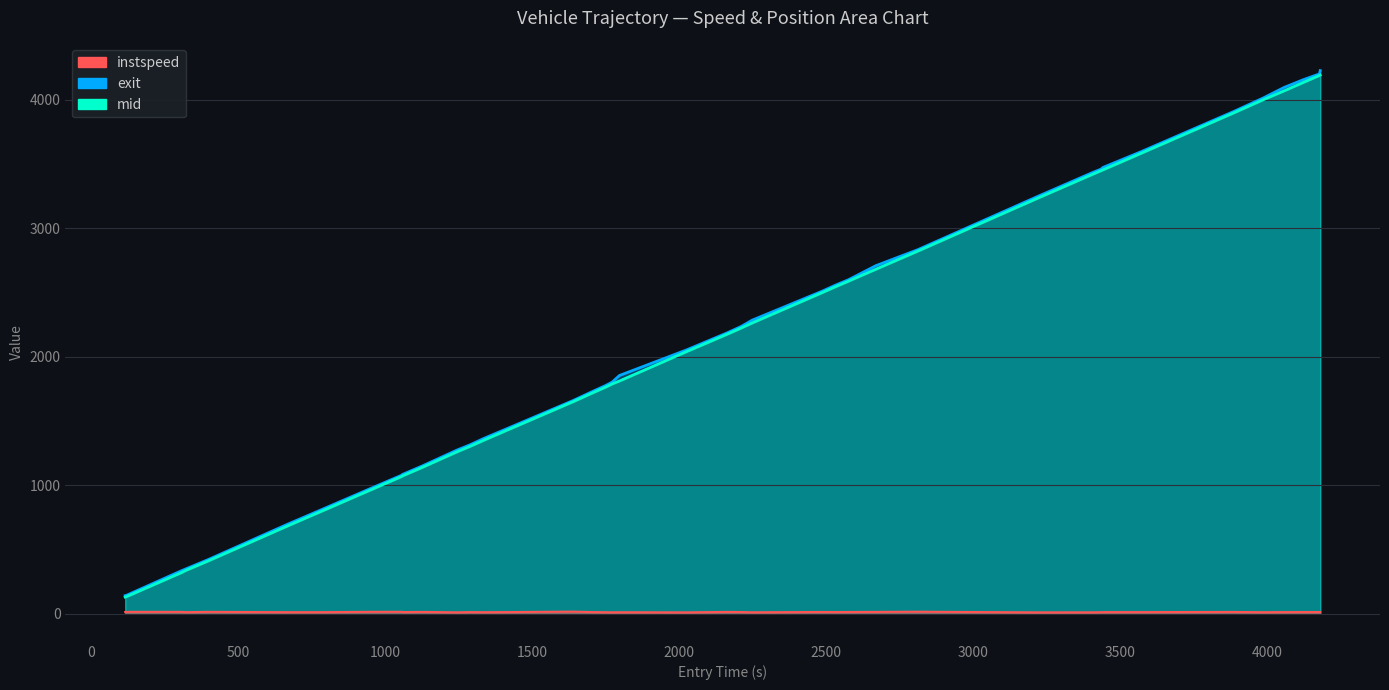

What is the value of the exit point at the 39th from the left?

4201.3